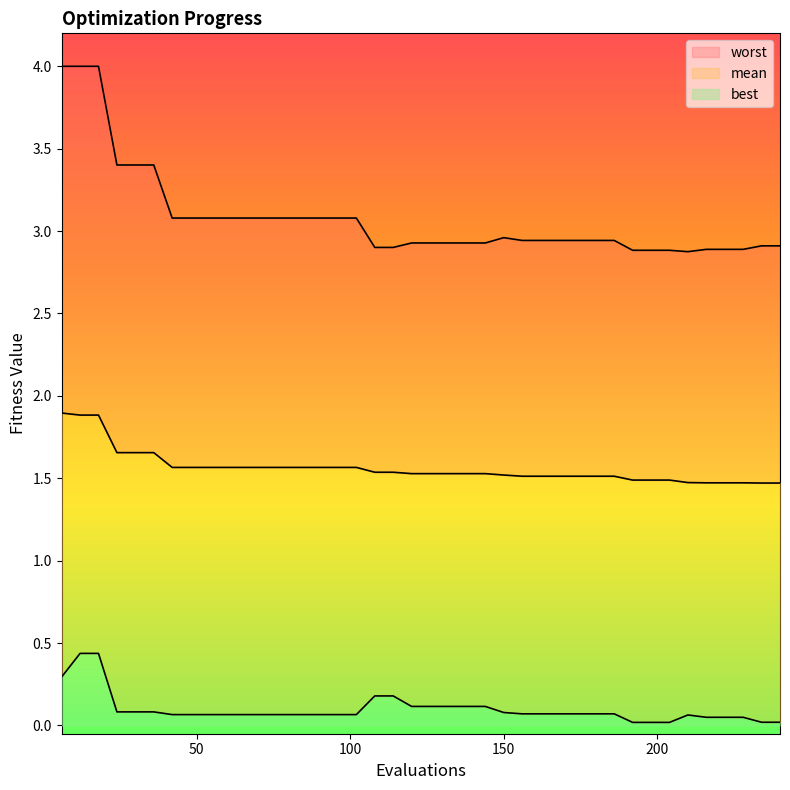

What is the difference between the maximum and second lowest values in the worst series?

1.1